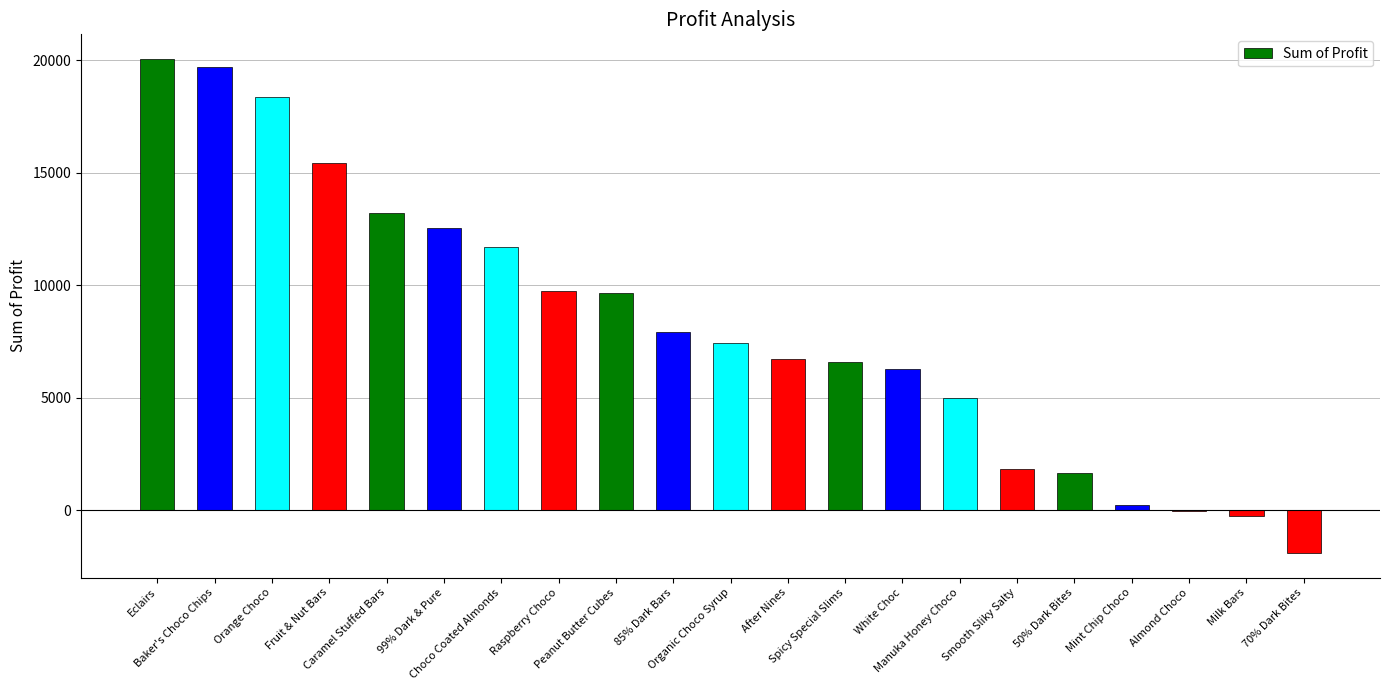

What is the sum of all values?

171787.6